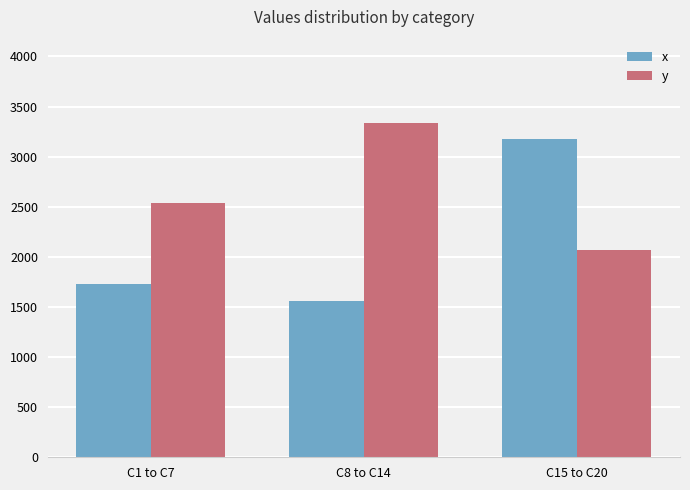

What is the total value across all series at C15 to C20?

5239